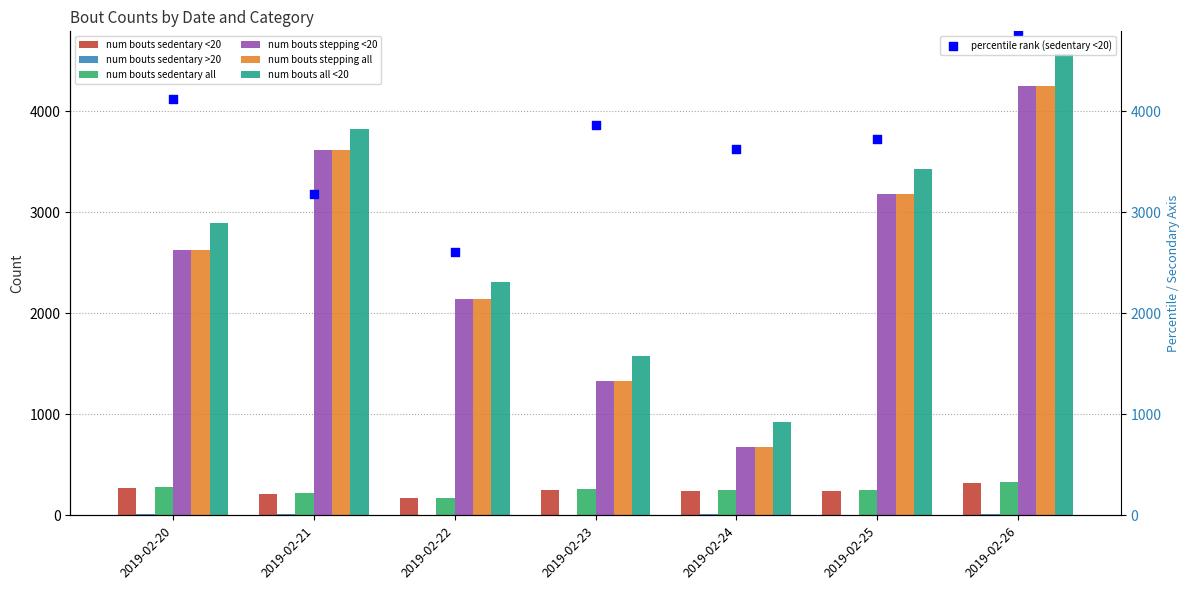

Which series contains the highest Y value?

num bouts all <20